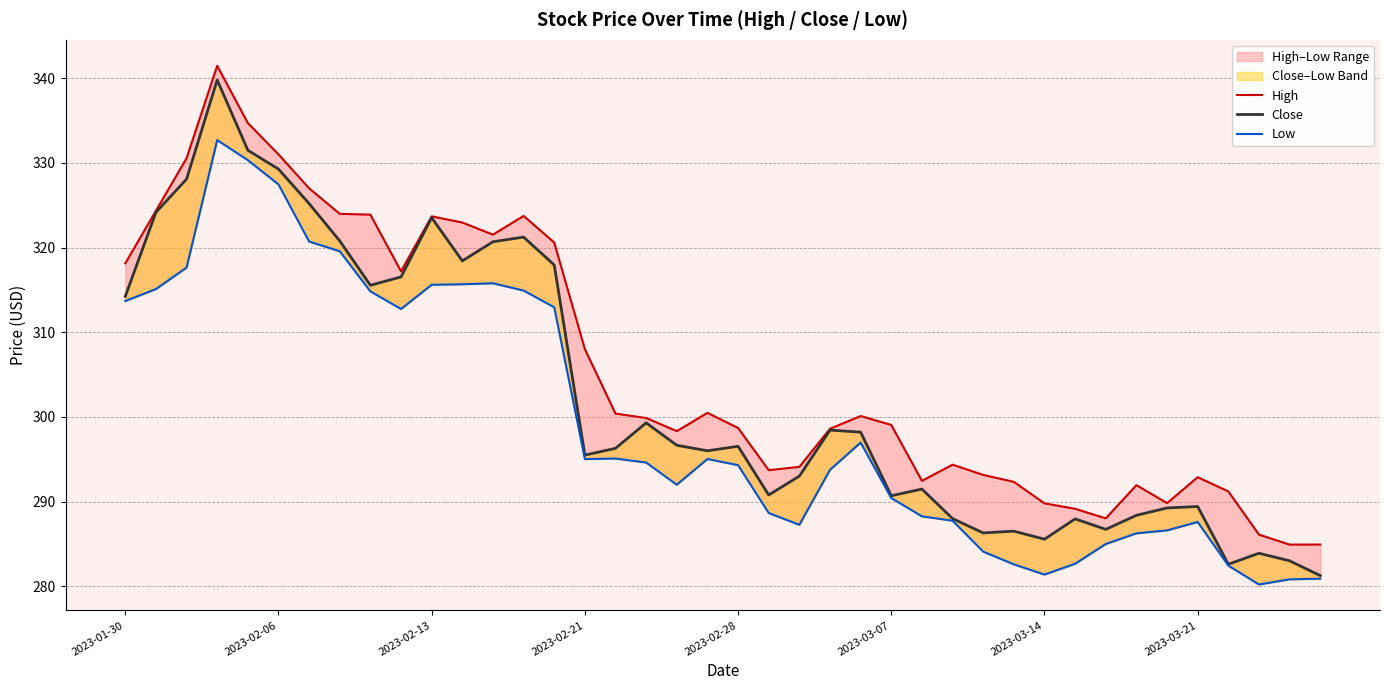

Is this an area chart (filled region under the line)?

No